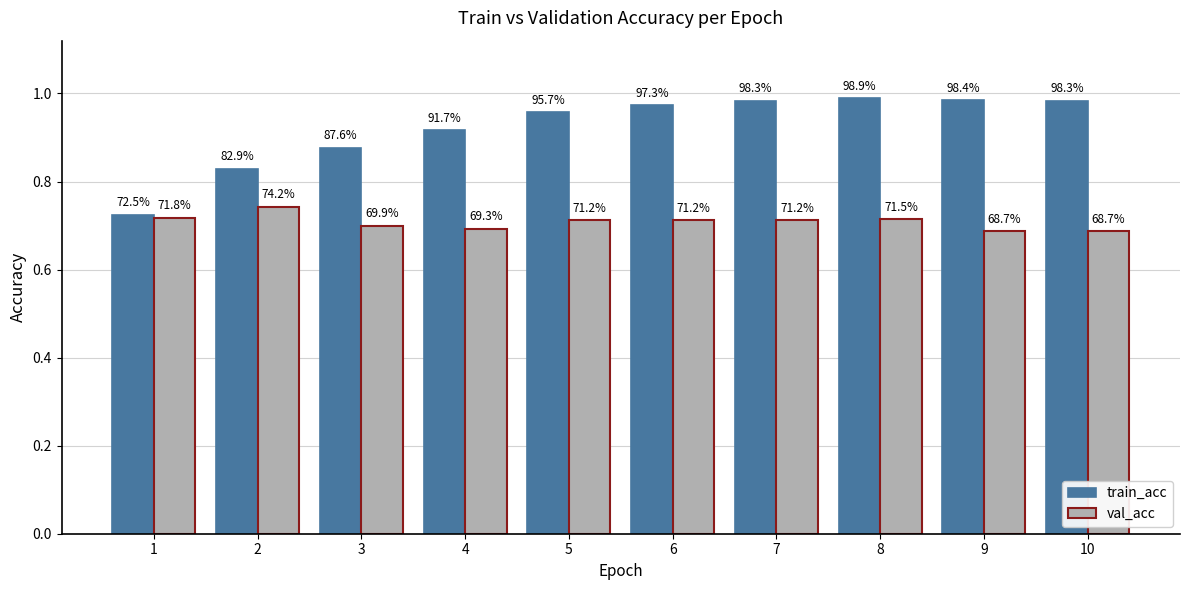

The train_acc series shows 0.6 at 5. True or false?

False